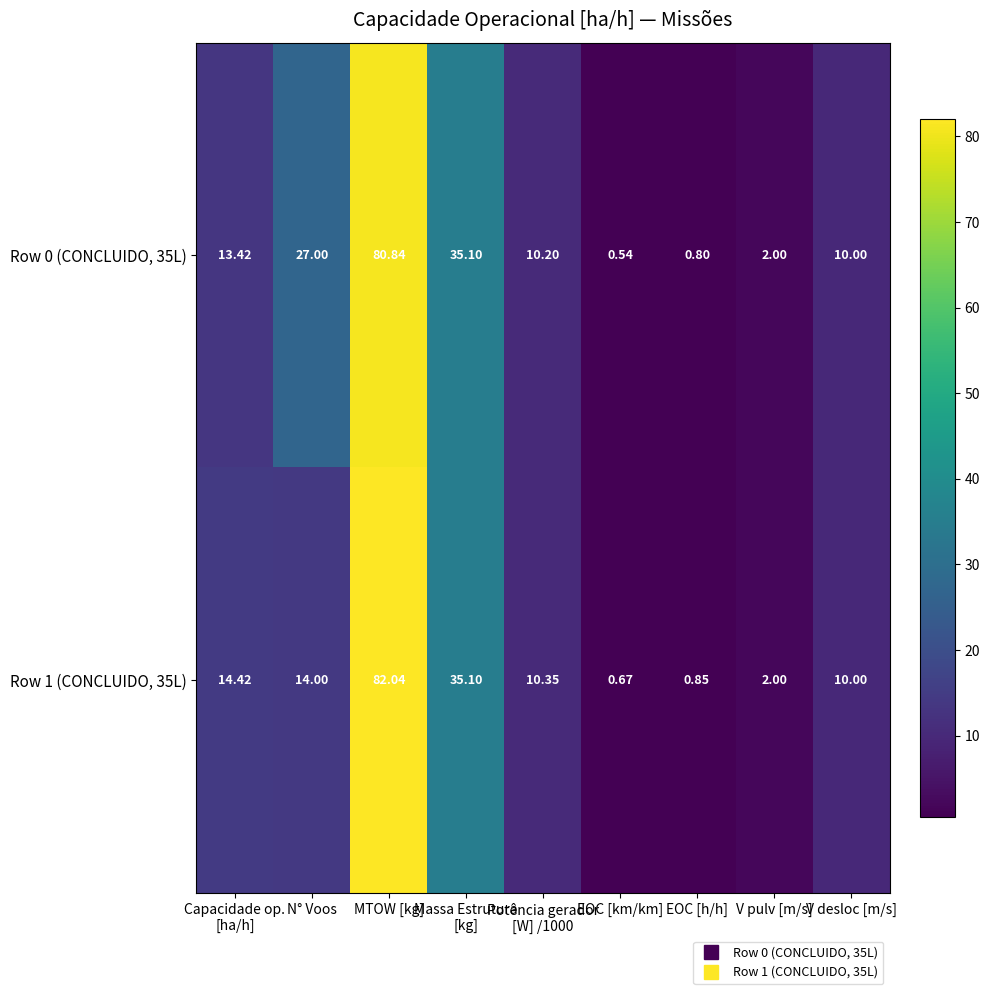

At which label does Row 0 (CONCLUIDO, 35L) reach its peak?

MTOW [kg]